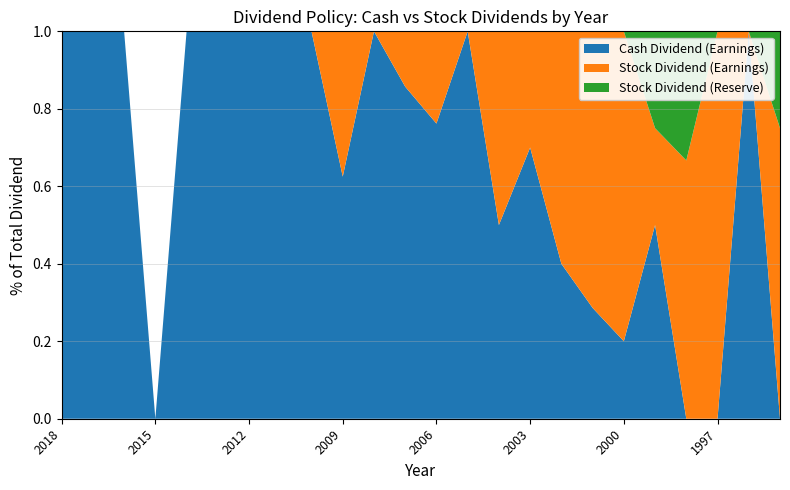

Reading left to right, what are all the values shown in this chart?

Cash Dividend (Earnings): 2.9	3.0	1.5	0.0	0.5	0.8	2.6	3.4	3.0	1.2	2.7	1.8	1.6	1.2	0.3	0.7	0.2	0.2	0.2	0.4	0.0	0.0	1.0	0.0
Stock Dividend (Earnings): 0.0	0.0	0.0	0.0	0.0	0.0	0.0	0.0	0.0	0.8	0.0	0.3	0.5	0.0	0.3	0.3	0.3	0.5	0.8	0.2	1.0	1.5	0.0	1.5
Stock Dividend (Reserve): 0.0	0.0	0.0	0.0	0.0	0.0	0.0	0.0	0.0	0.0	0.0	0.0	0.0	0.0	0.0	0.0	0.0	0.0	0.0	0.2	0.5	0.0	0.0	0.5